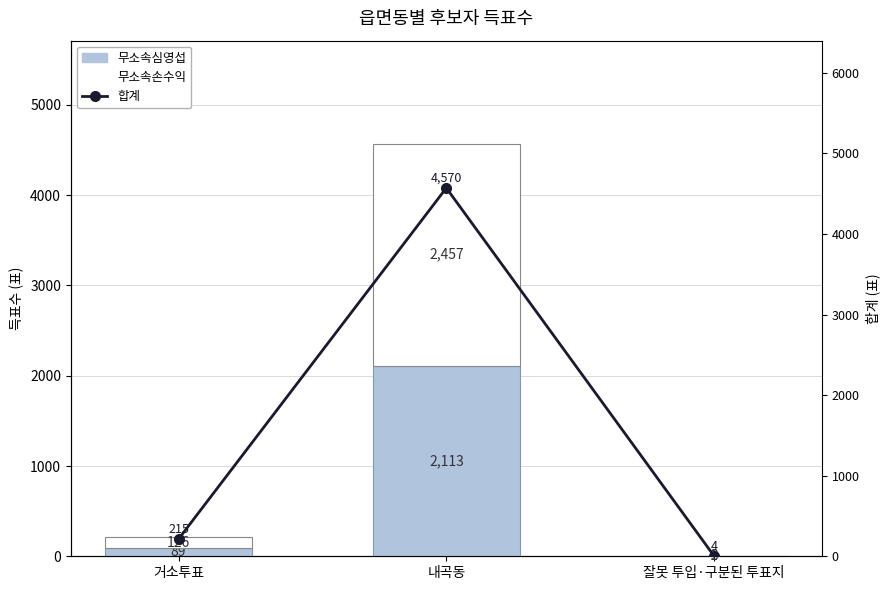

The 무소속심영섭 series shows 2113 at 내곡동. True or false?

True